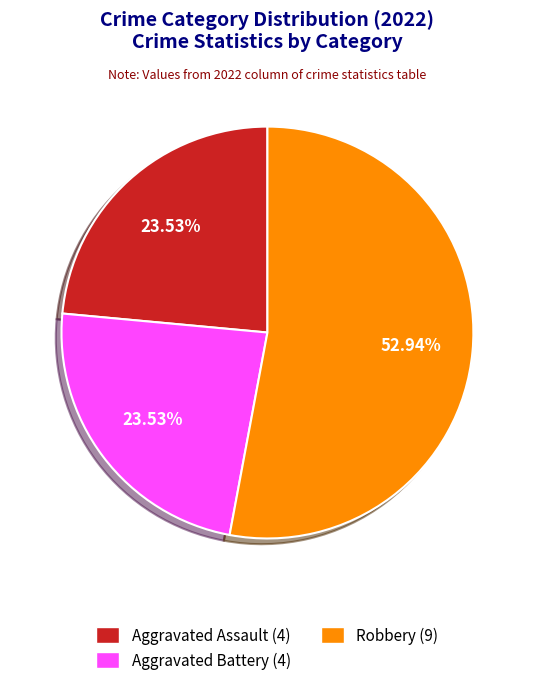

Does any single category account for the majority?

Yes